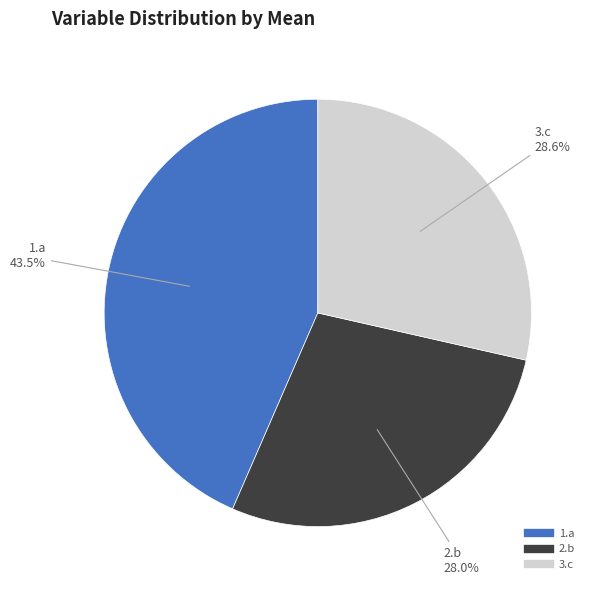

Is it true that 1.a is 49% of the pie?

False